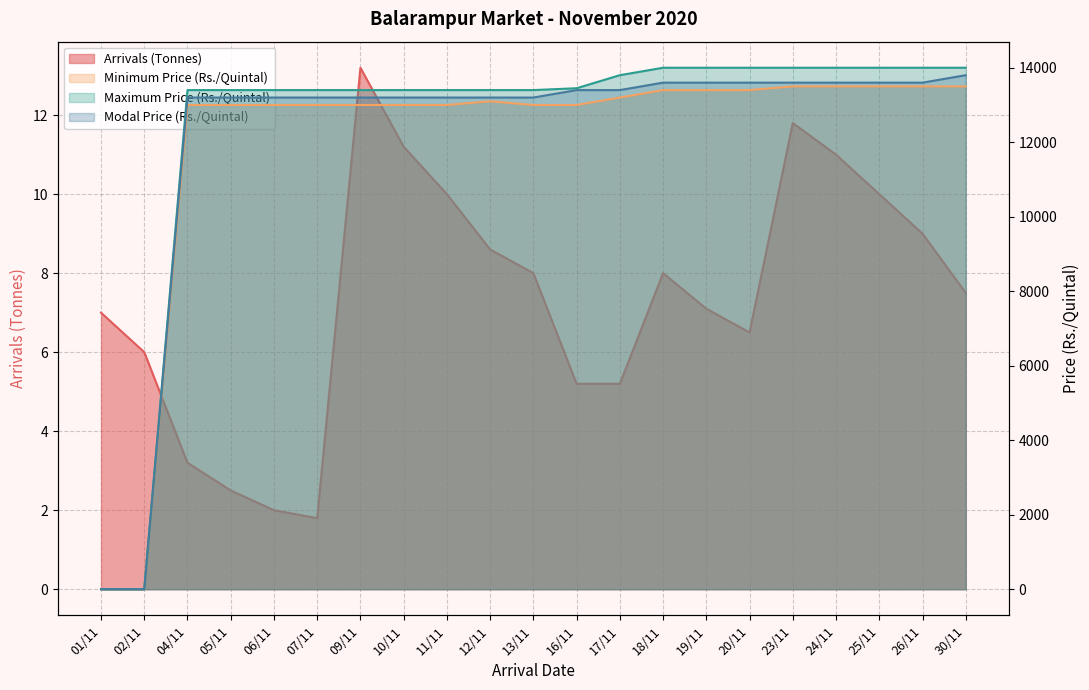

True or false: Modal Price has more than 0 interior local peaks.

False